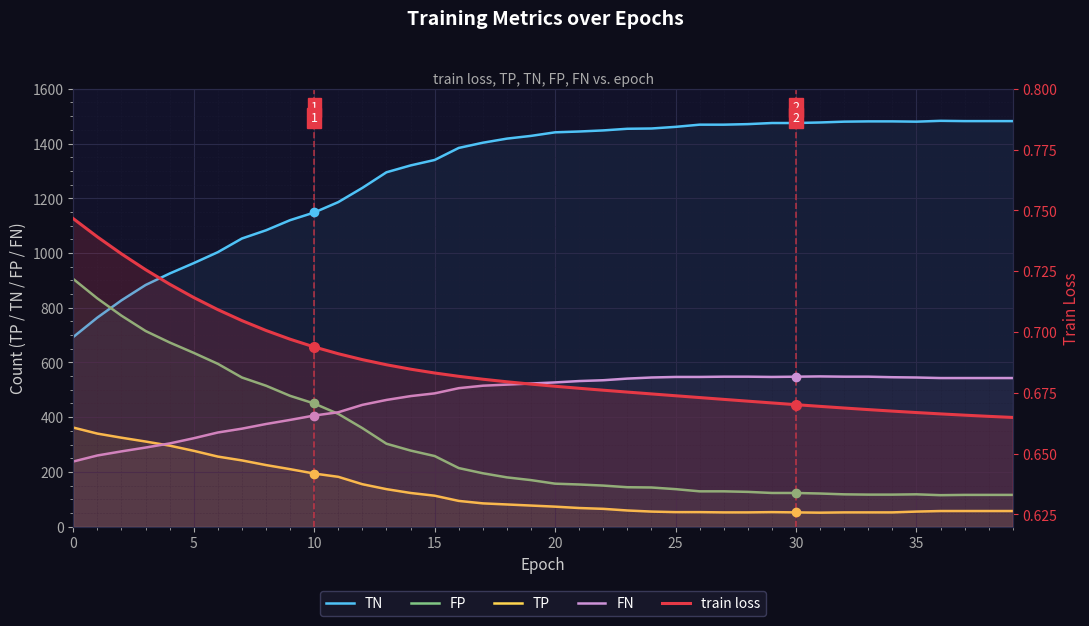

True or false: TP and train loss cross at least once.

False